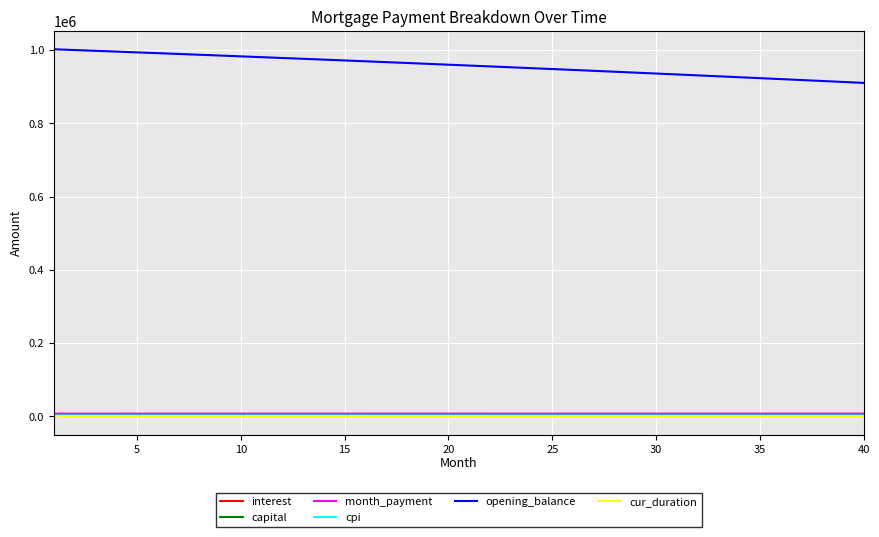

Which series has the largest range (max minus min)?

opening_balance